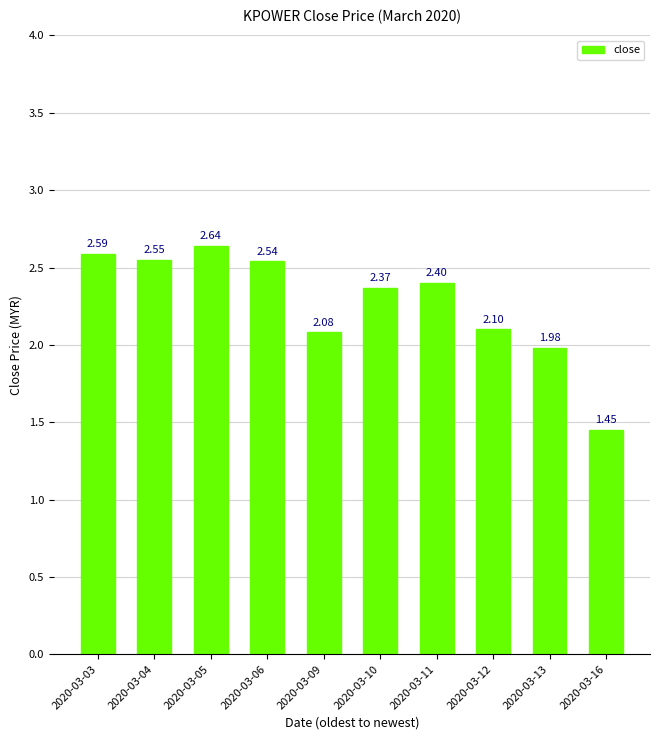

What is the sum of all values?

22.7